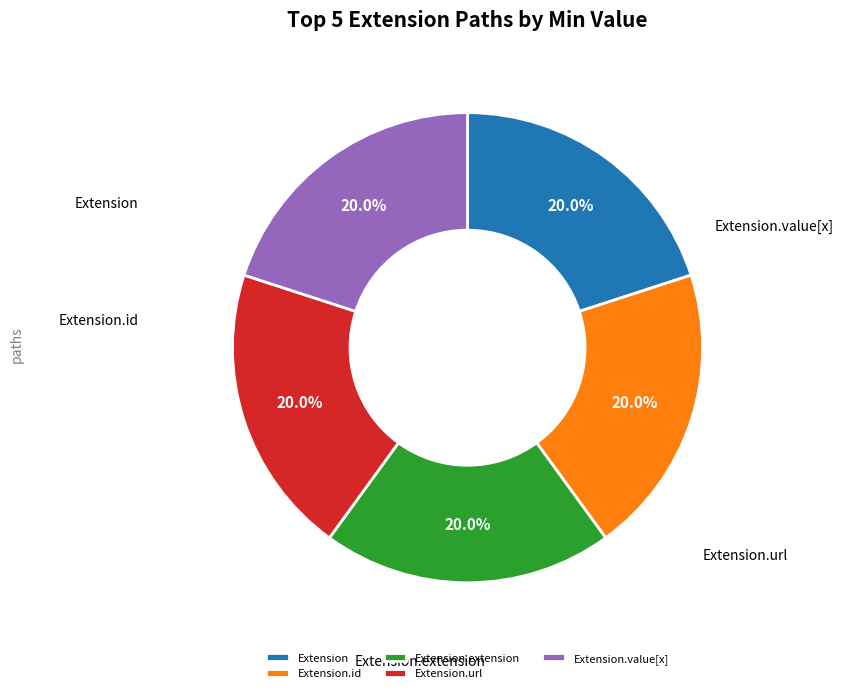

Between Extension.id and Extension.extension, which is larger?

Extension.id